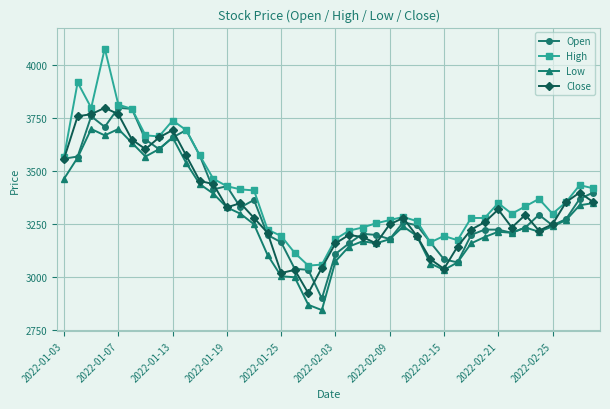

Which series has the largest total across all categories?

High